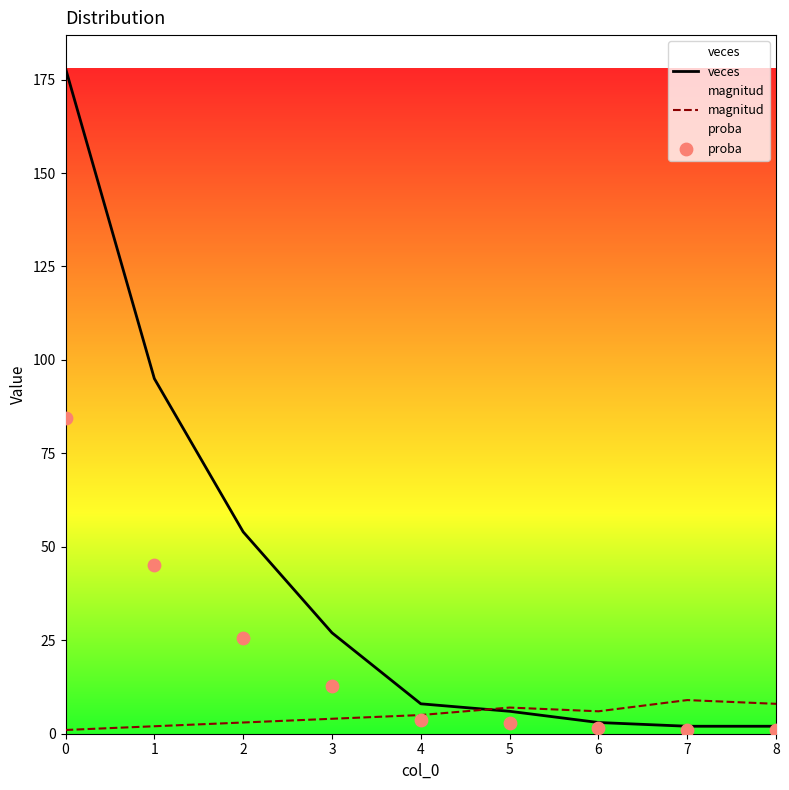

Which series has the largest total across all categories?

veces